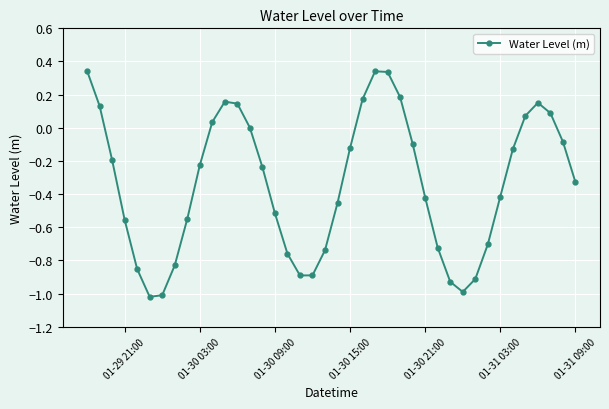

How many points are lower than both their immediate neighbors (excluding endpoints)?

3